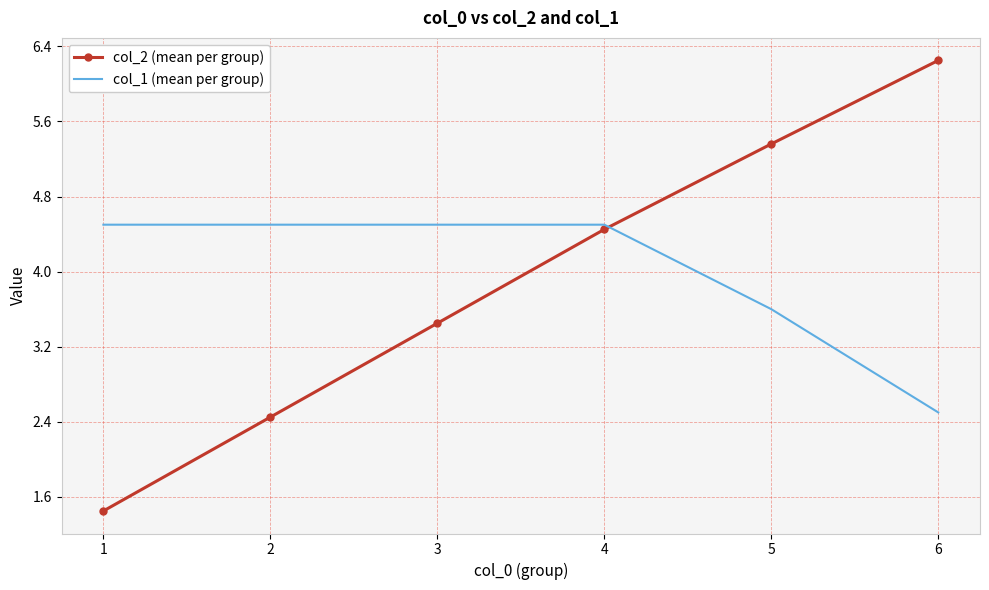

The col_2 (mean per group) series shows 0.8 at 2. True or false?

False